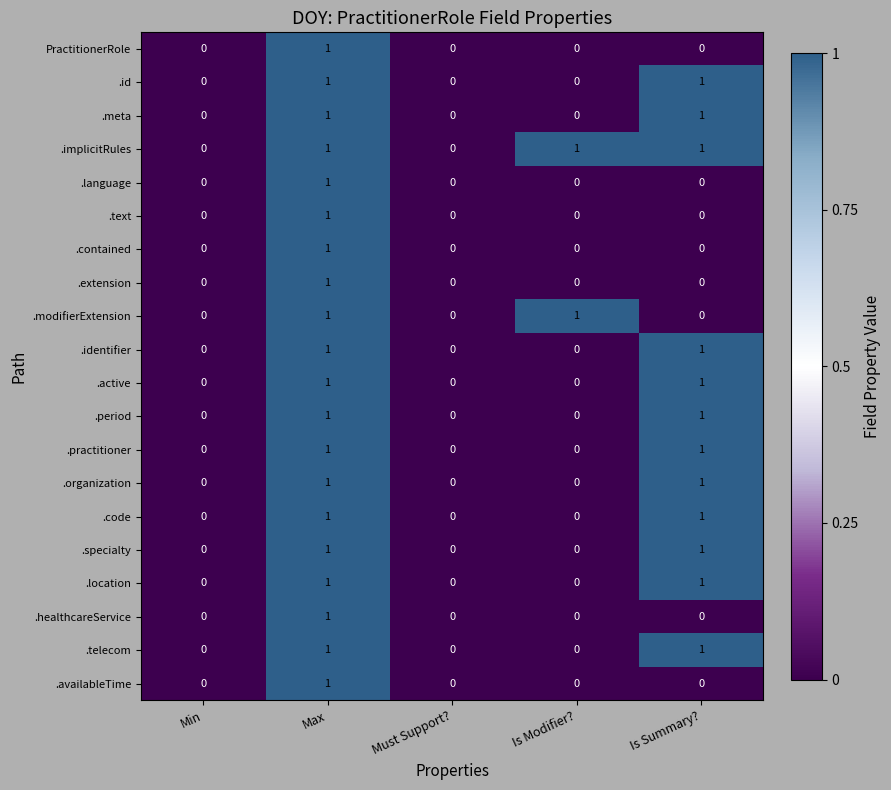

How many data points does each series have?

5